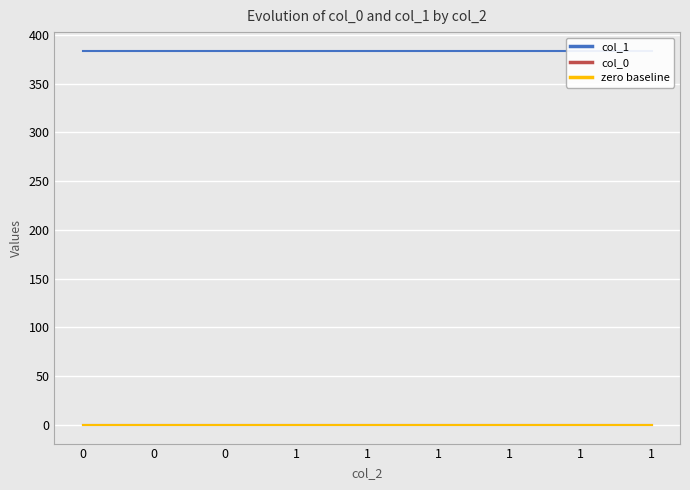

What is the sum of the col_1 values at 1 and 1?

767.5